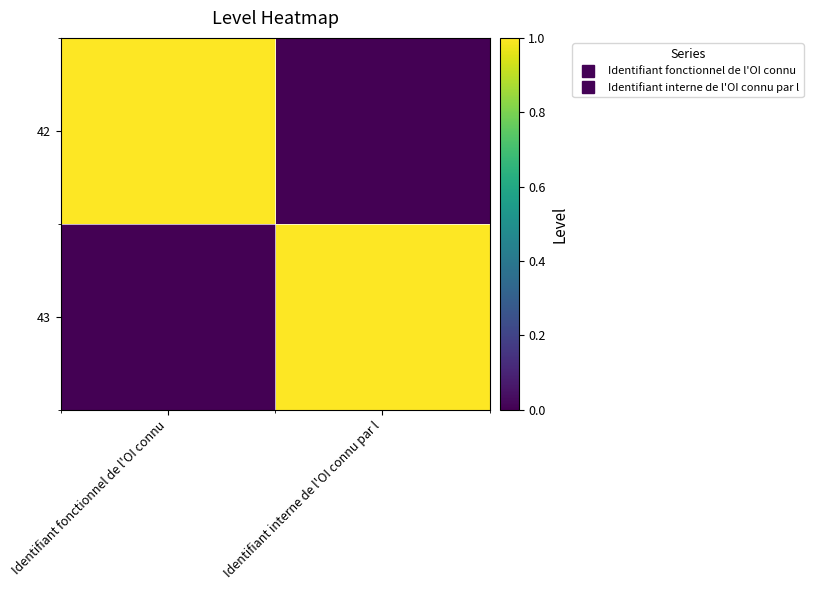

Between Identifiant interne de l'OI connu par l and Identifiant fonctionnel de l'OI connu, which is larger?

Identifiant fonctionnel de l'OI connu